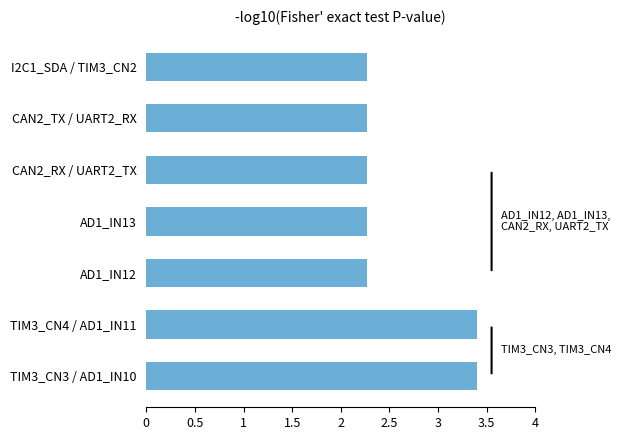

What is the average value?

2.6